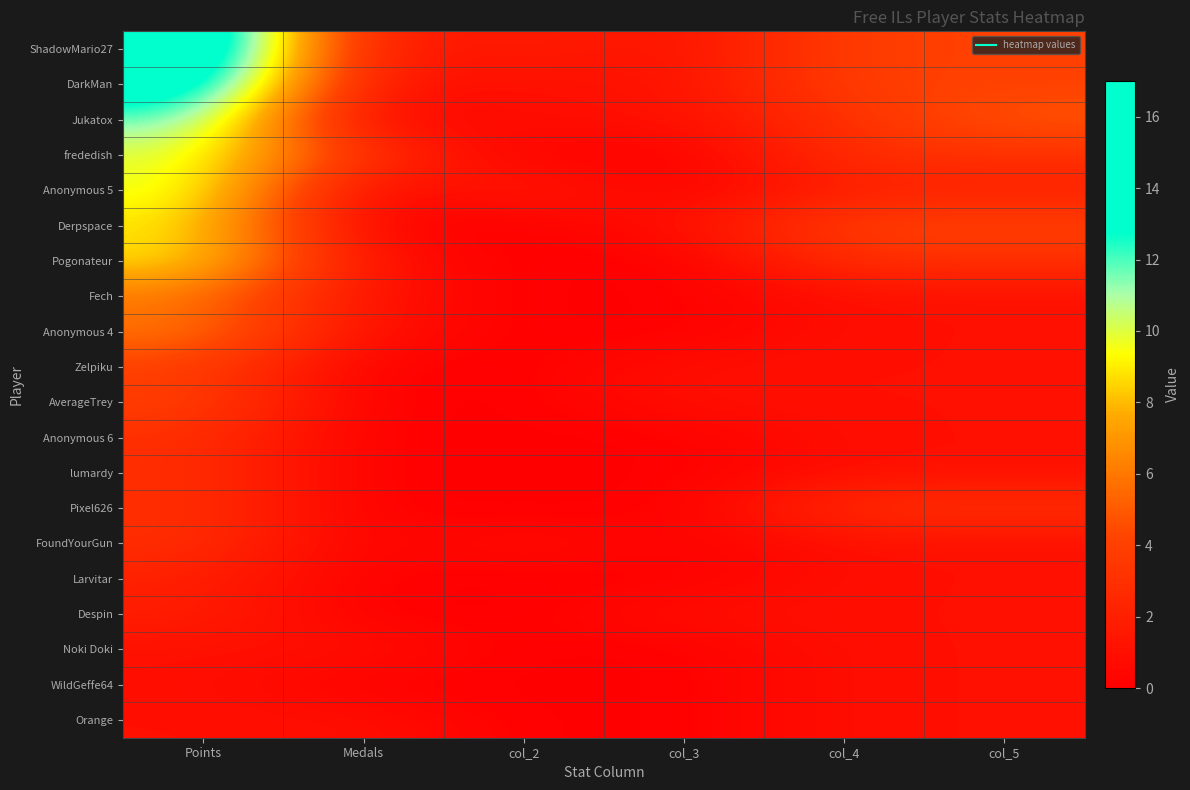

Which series has the largest total across all categories?

ShadowMario27